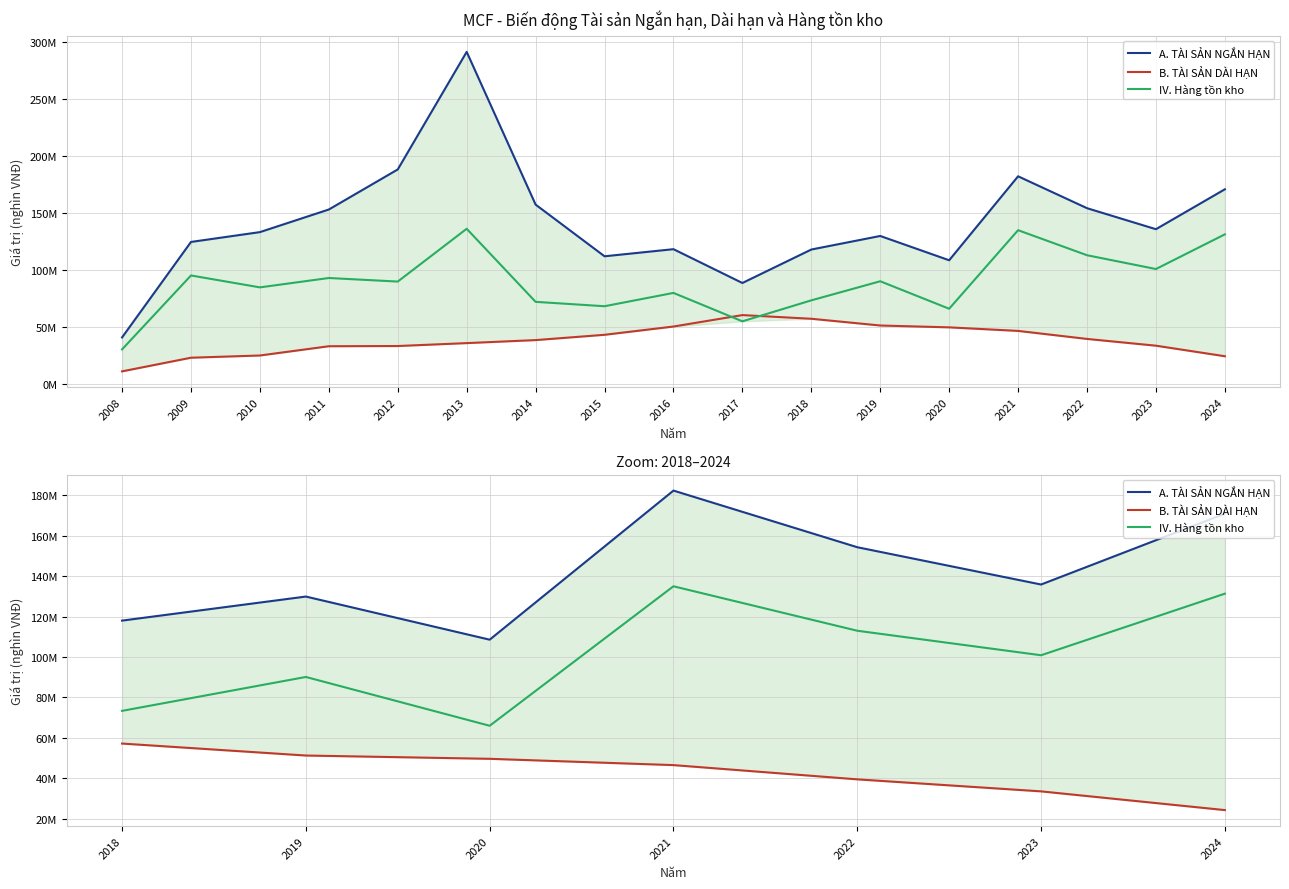

Reading right to left, what are all the values shown in this chart?

A. TÀI SẢN NGẮN HẠN: 170878235	135826872	154274115	182286245	108538504	129871579	117970017
B. TÀI SẢN DÀI HẠN: 24246780	33508329	39452206	46495167	49611340	51235661	57155502
IV. Hàng tồn kho: 131297066	100836807	112958813	134950026	65956473	90096712	73327688